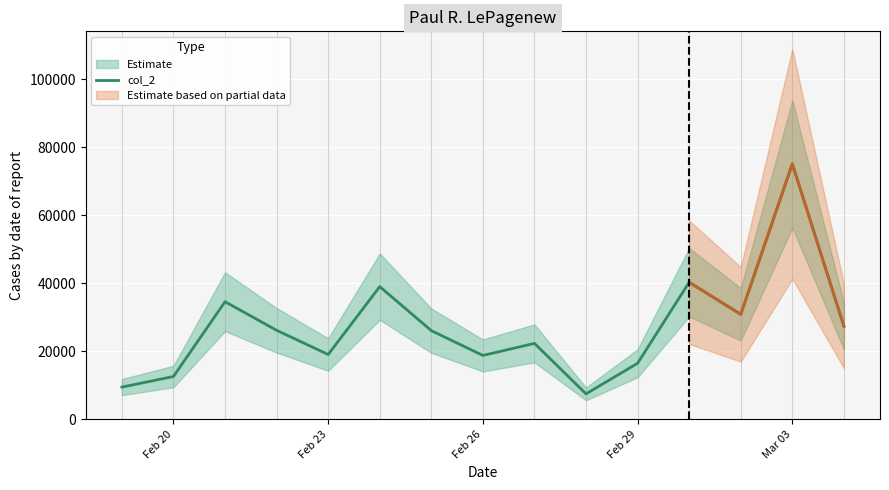

What is the maximum value shown in the chart?

75081